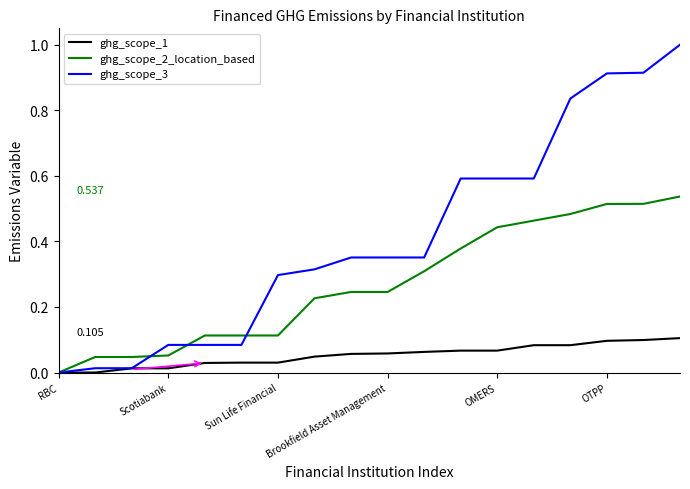

How many values in ghg_scope_2_location_based are above zero?

17